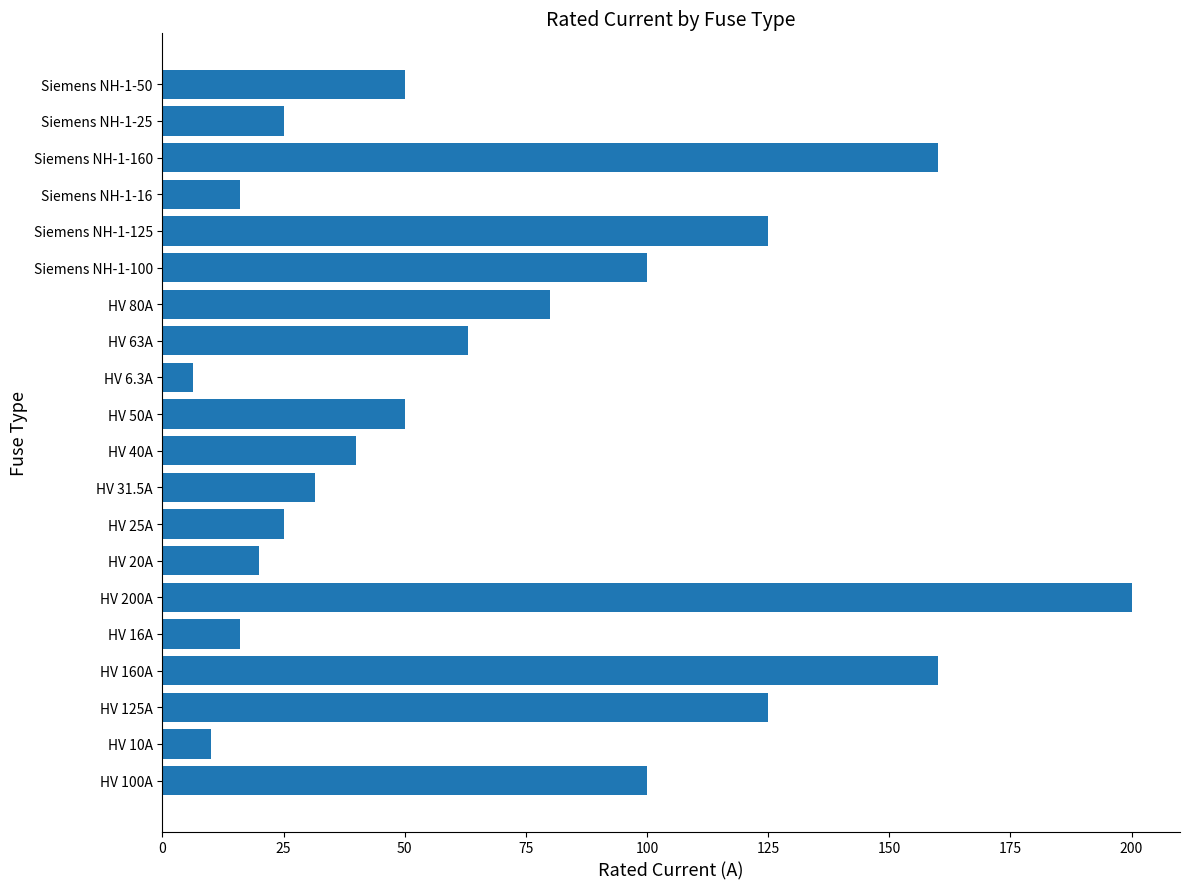

Is it true that the value at HV 63A is 63.0?

True